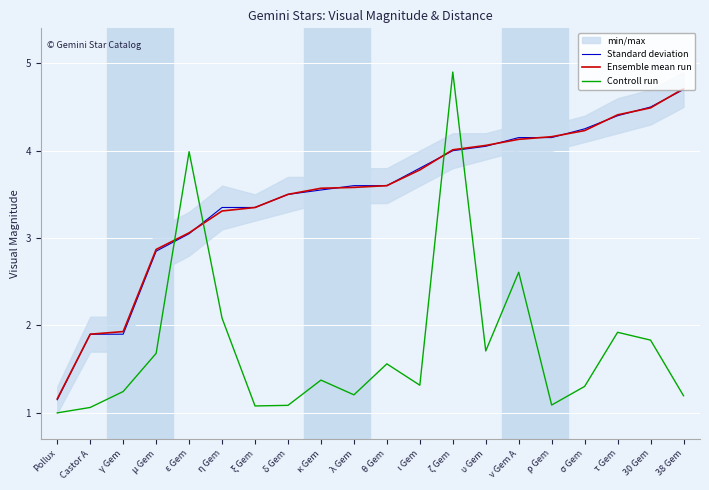

What is the label of the 12th point from the right?

κ Gem